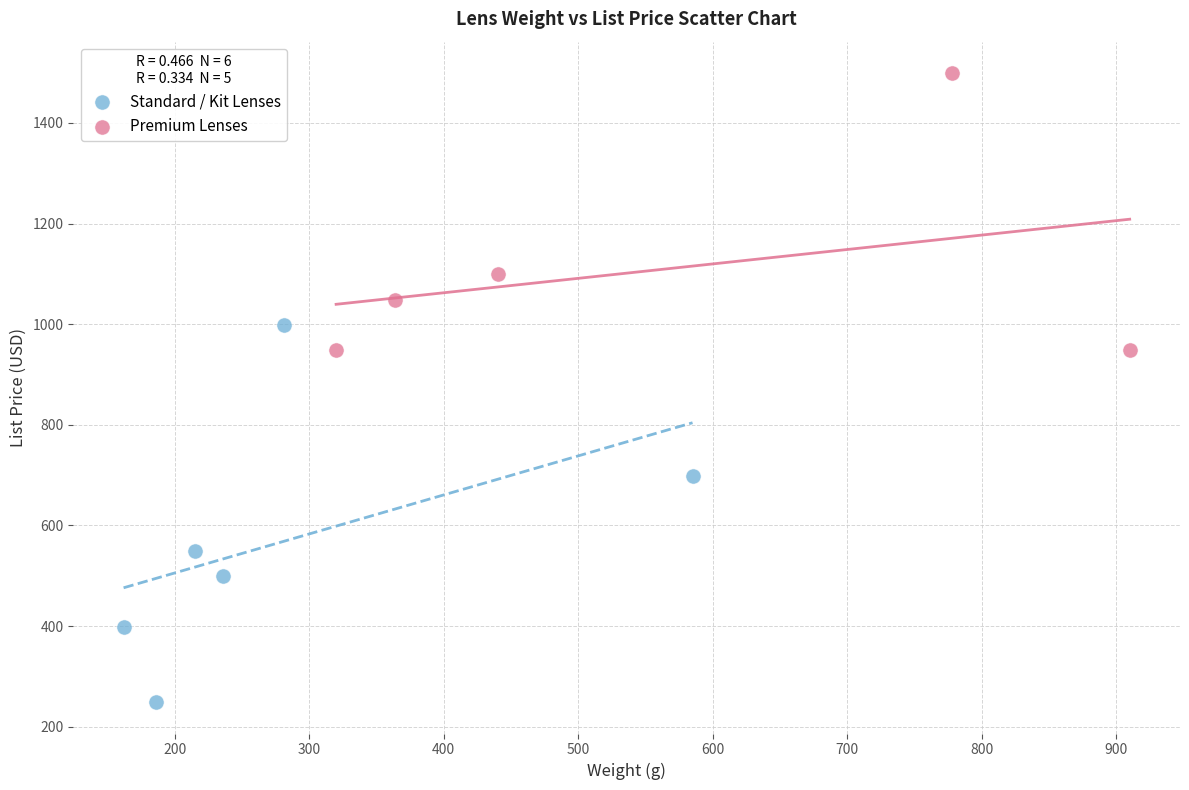

Which series contains the highest Y value?

Premium Lenses